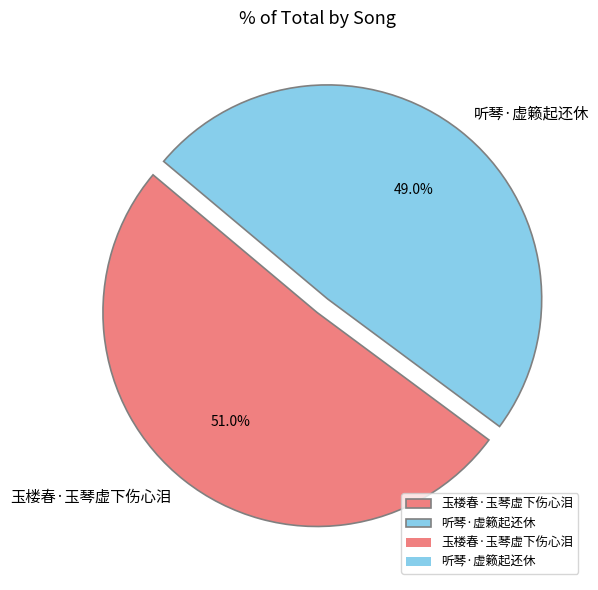

The 听琴·虚籁起还休 slice represents 44% of the pie. True or false?

False